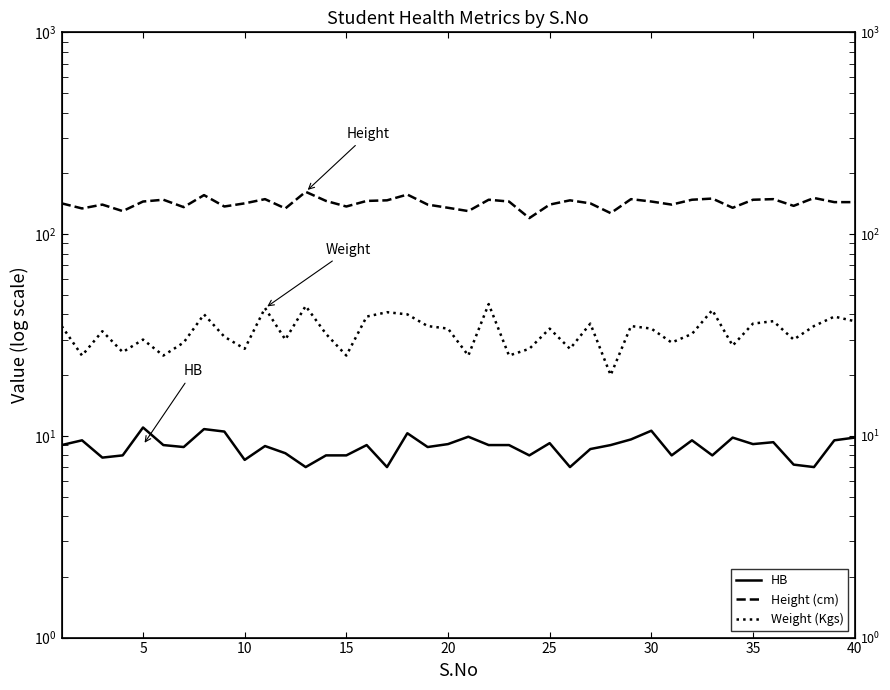

Reading right to left, transcribe all the data shown in this chart.

HB: 9.8	9.5	7.0	7.2	9.3	9.1	9.8	8.0	9.5	8.0	10.6	9.6	9.0	8.6	7.0	9.2	8.0	9.0	9.0	9.9	9.1	8.8	10.3	7.0	9.0	8.0	8.0	7.0	8.2	8.9	7.6	10.5	10.8	8.8	9.0	11.0	8.0	7.8	9.5	9.0
Height (cm): 144.0	144.0	151.0	138.0	149.0	148.0	135.0	150.0	148.0	140.0	145.0	149.0	127.0	142.0	147.0	140.0	120.0	145.0	148.0	130.0	135.0	140.0	157.0	147.0	146.0	137.0	146.0	162.0	134.0	149.0	142.0	137.0	156.0	136.0	148.0	145.0	130.0	140.0	134.0	142.0
Weight (Kgs): 37.0	39.0	35.0	30.0	37.0	36.0	28.0	42.0	32.0	29.0	34.0	35.0	20.0	36.0	27.0	34.0	27.0	25.0	45.0	25.0	34.0	35.0	40.0	41.0	39.0	25.0	32.0	44.0	30.0	43.0	27.0	31.0	40.0	29.0	25.0	30.0	26.0	33.0	25.0	35.0